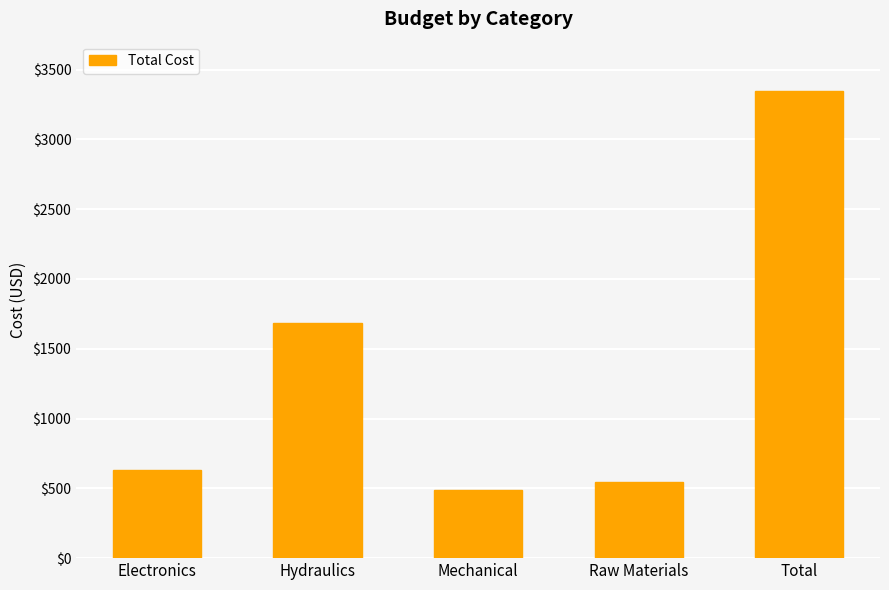

List the labels in order of value, smallest first.

Mechanical, Raw Materials, Electronics, Hydraulics, Total